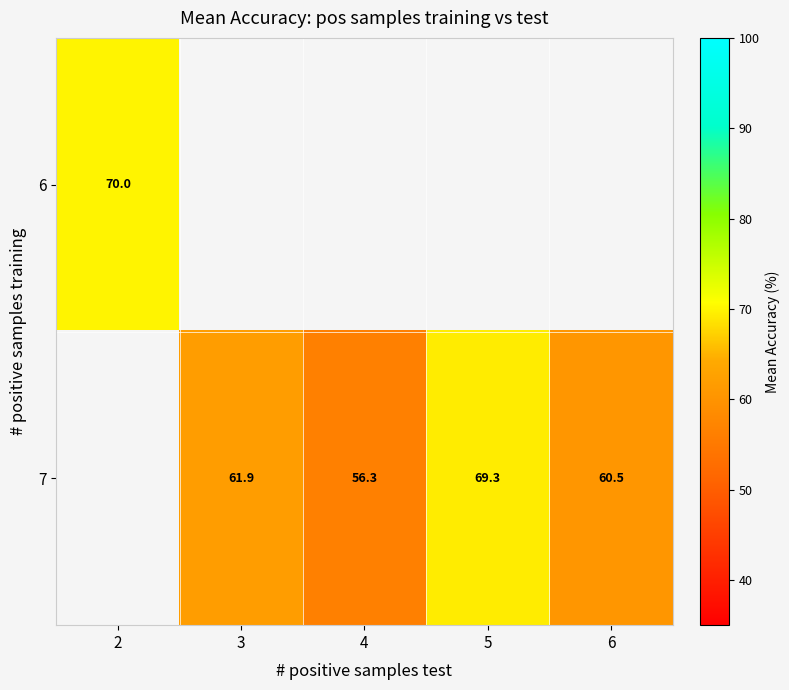

The 7 series shows 27.2 at 4. True or false?

False